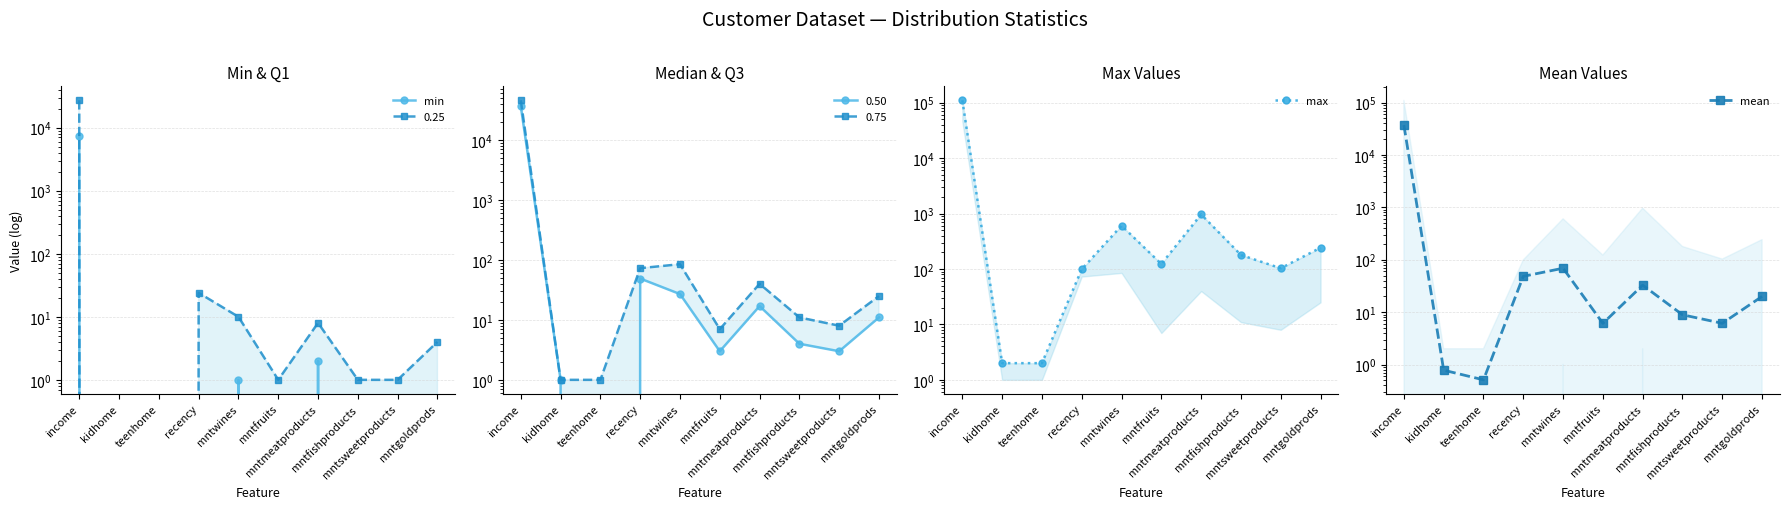

True or false: mean and min cross at least once.

False